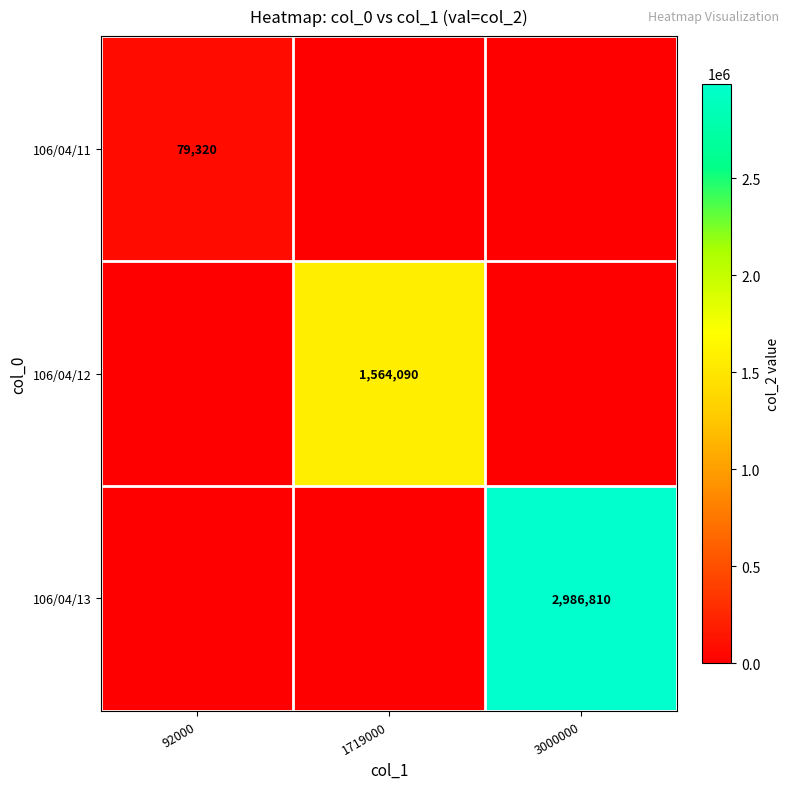

True or false: 106/04/11 has a value of 36322 at 92000.

False